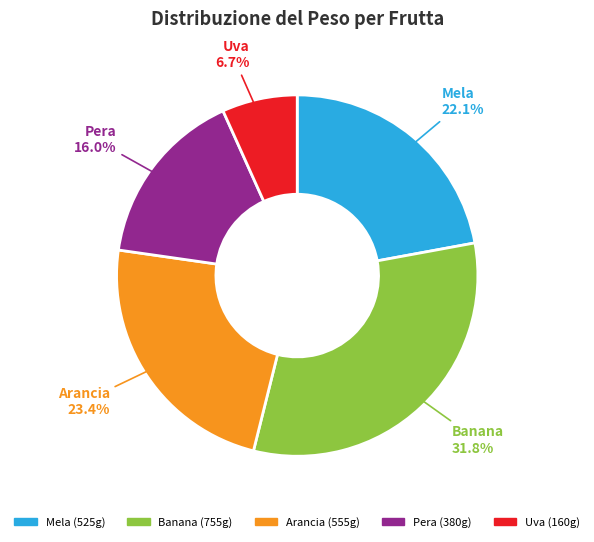

Rank the categories by value from lowest to highest.

Uva, Pera, Mela, Arancia, Banana